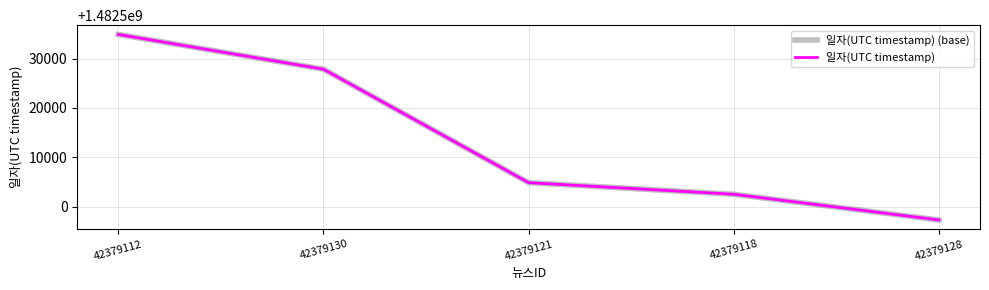

Does the chart have visible grid lines?

Yes